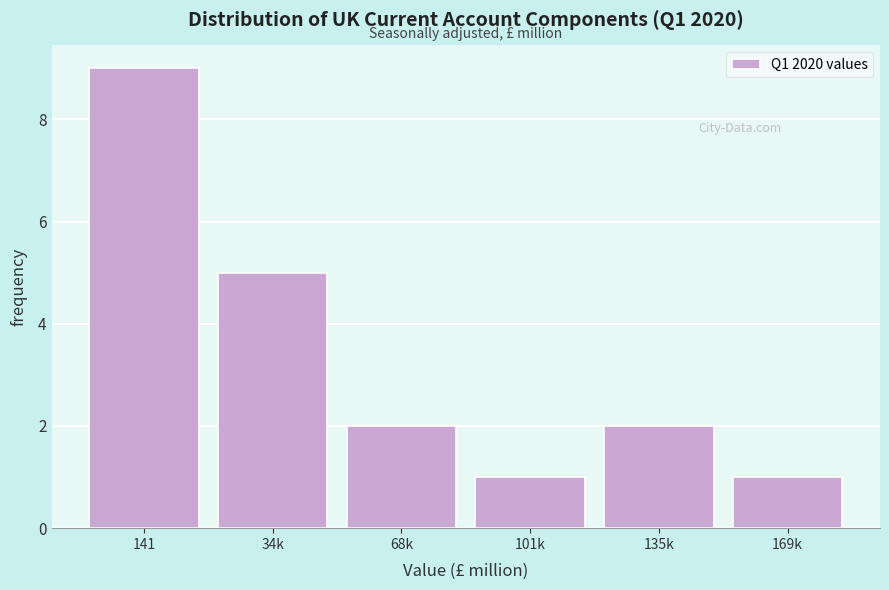

Reading right to left, extract all data points from this chart.

169k=1	135k=2	101k=1	68k=2	34k=5	141=9